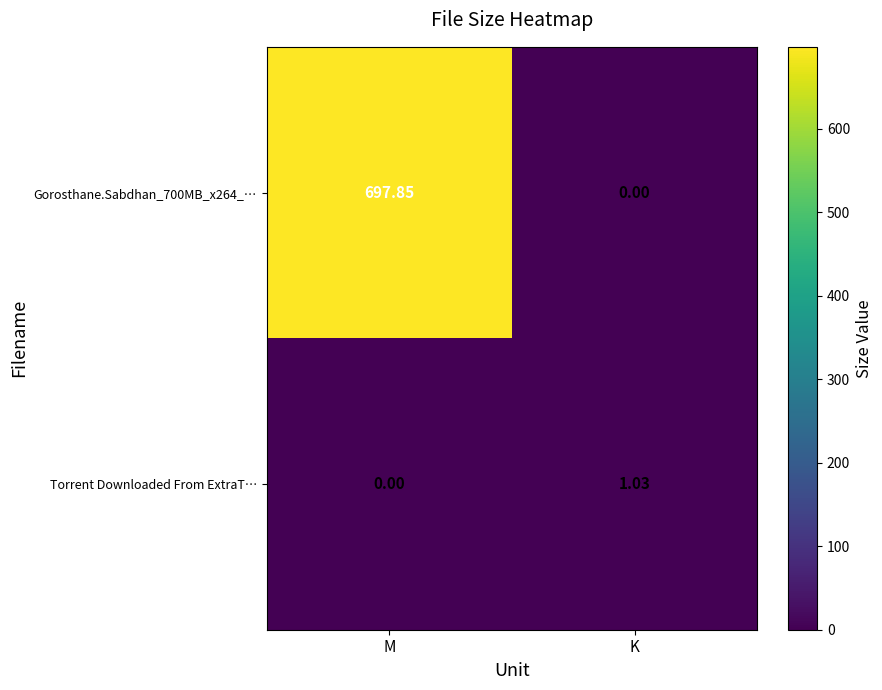

What is the maximum value shown in the chart?

697.9